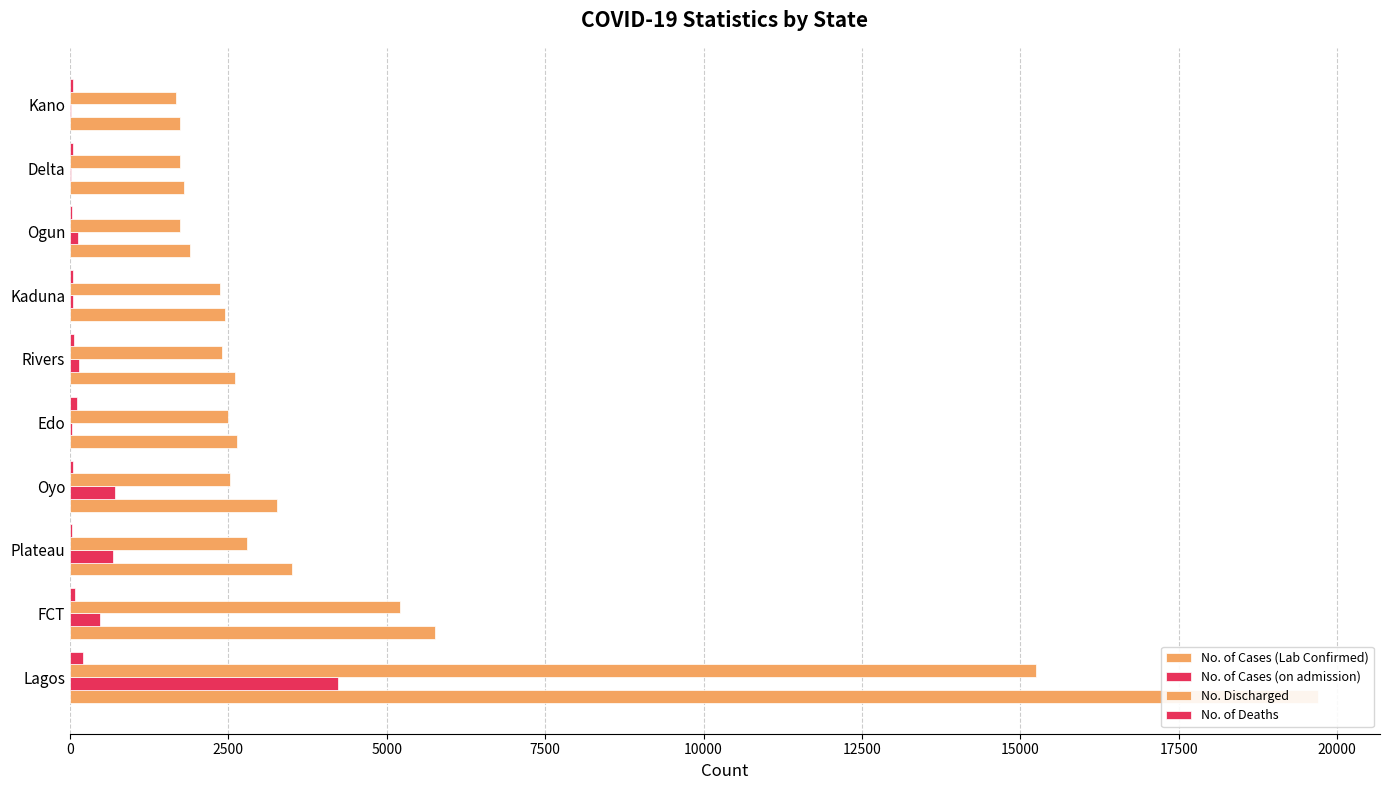

At how many categories does at least one series exceed 17710?

1